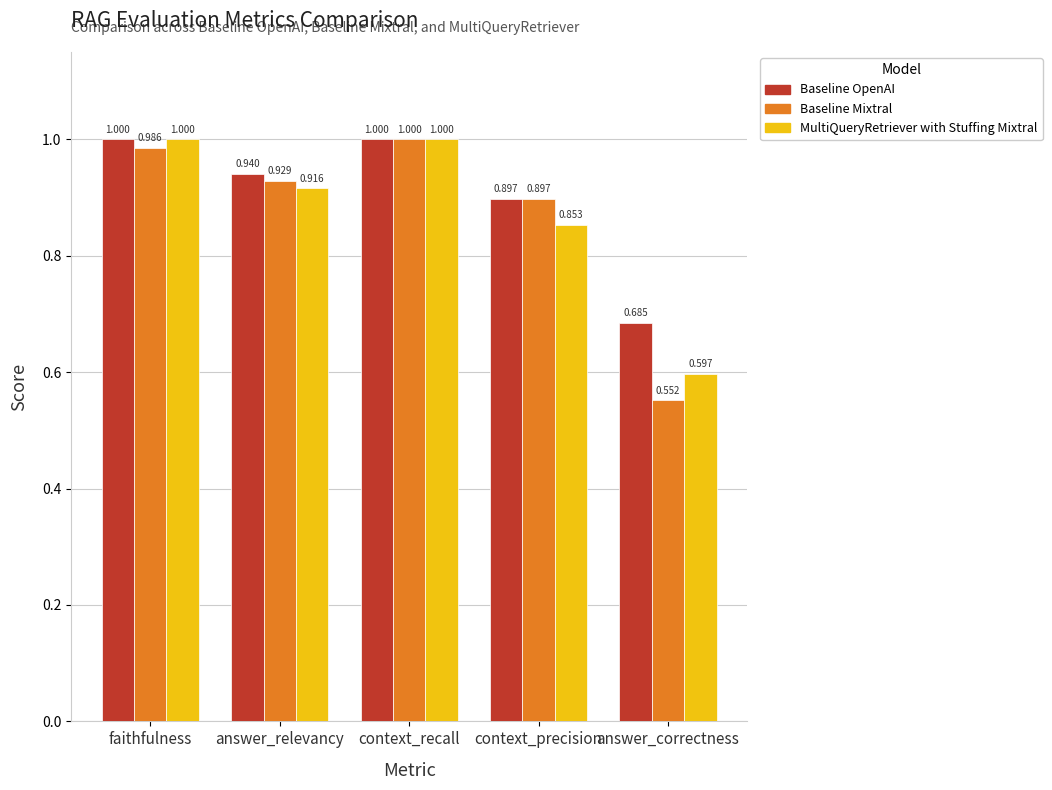

The value of Baseline Mixtral at answer_relevancy is 0.9. True or false?

True